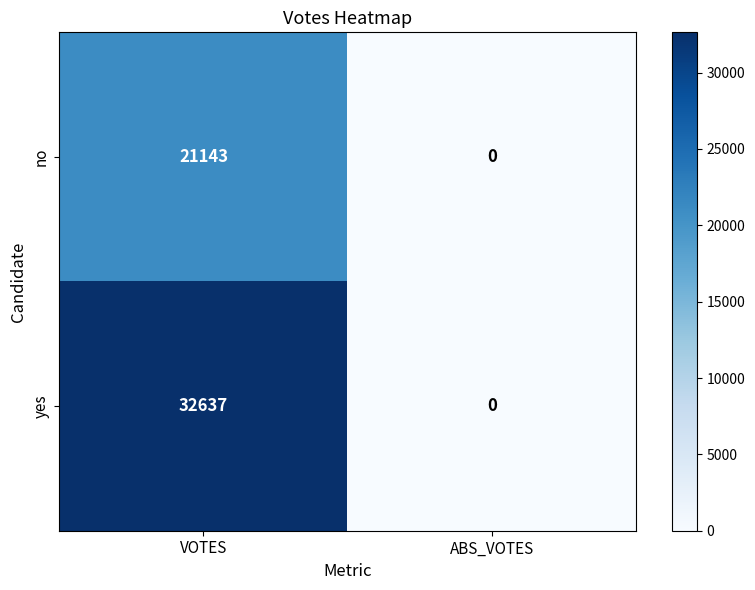

What is the total value across all series at VOTES?

53780